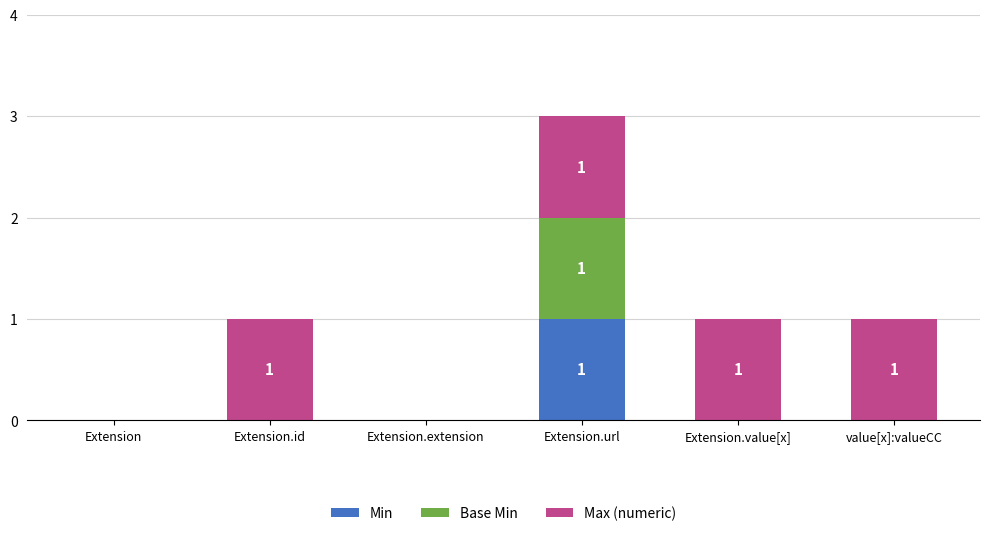

What is the total value across all series at Extension.url?

3